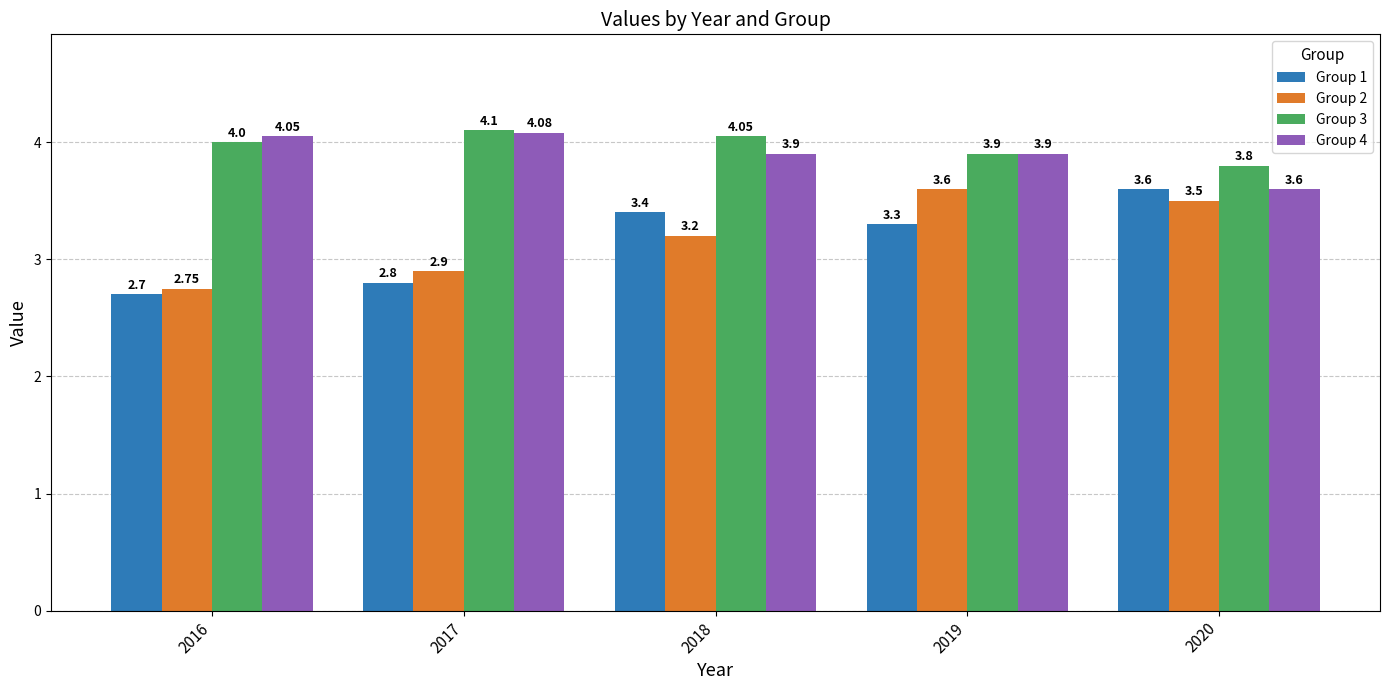

What is the difference between the maximum and minimum values in the Group 1 series?

0.9